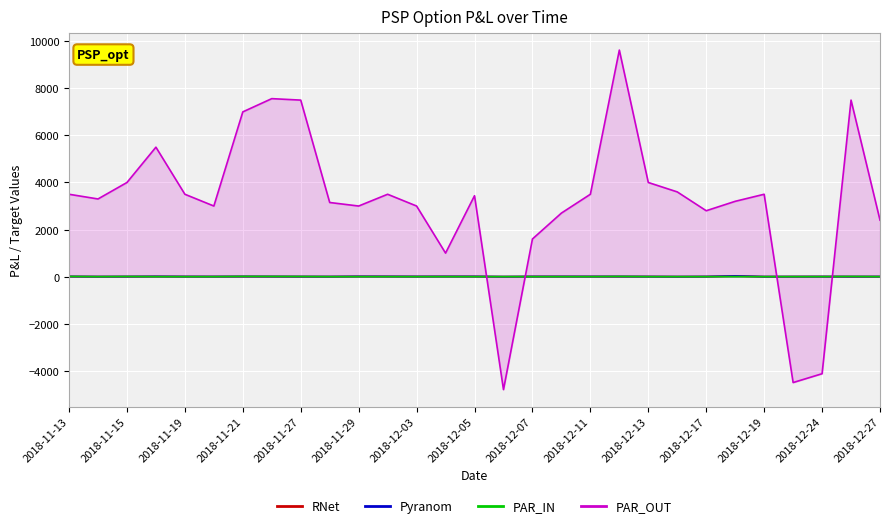

At which label does RNet first exceed 5?

2018-11-13